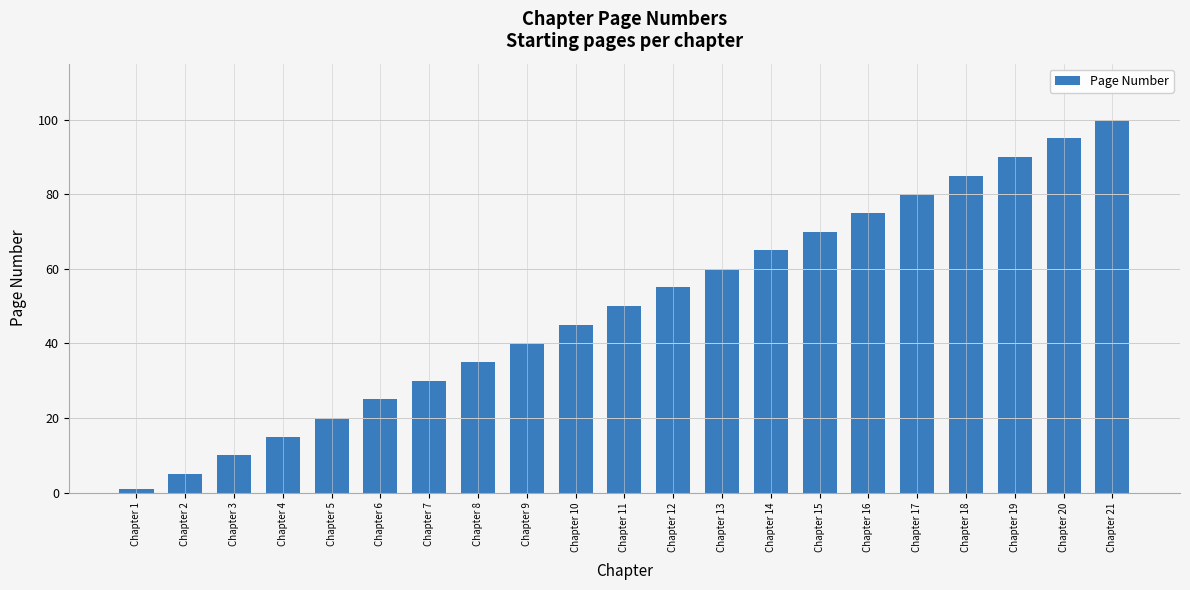

What is the greatest value displayed?

100